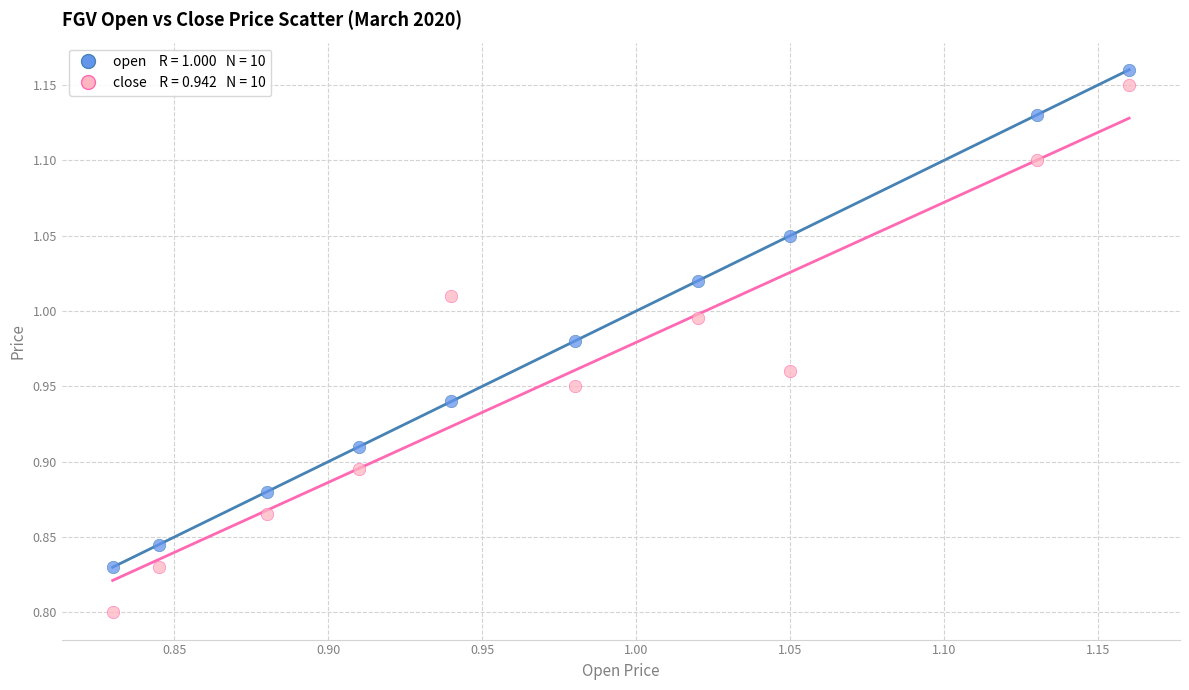

Across all data points, what is the range of X values (max minus min)?

0.3